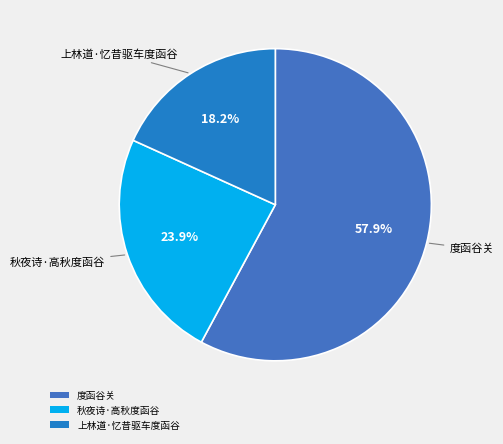

Which category accounts for the majority?

度函谷关